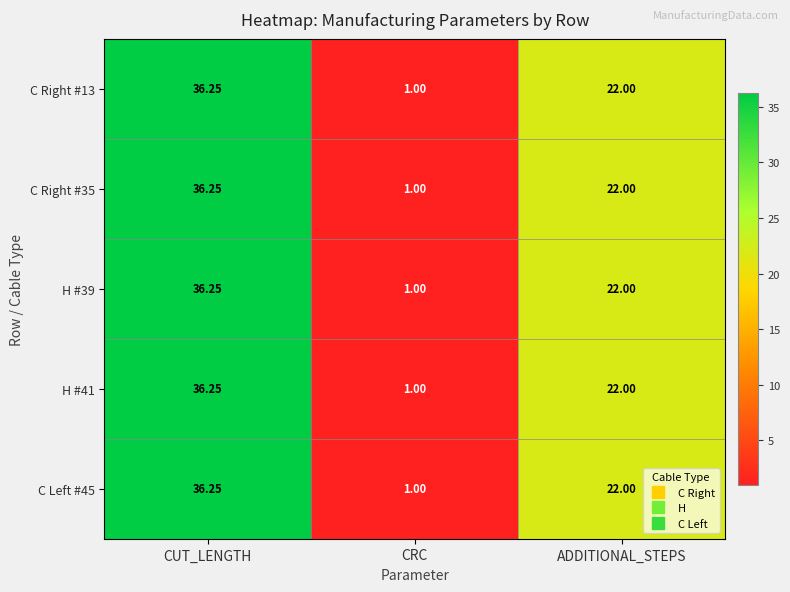

What is the smallest value displayed?

1.0